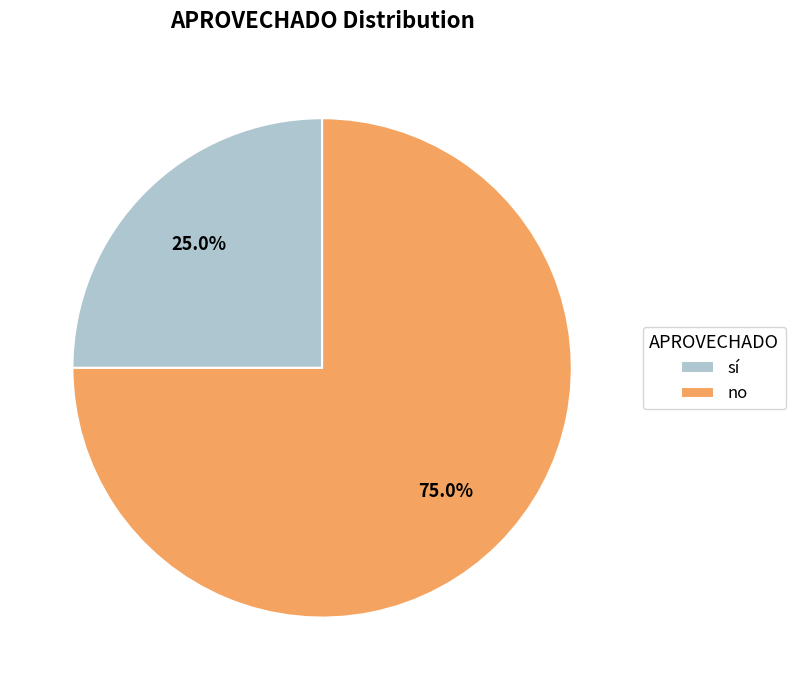

To the nearest percent, what is the average slice percentage?

50%